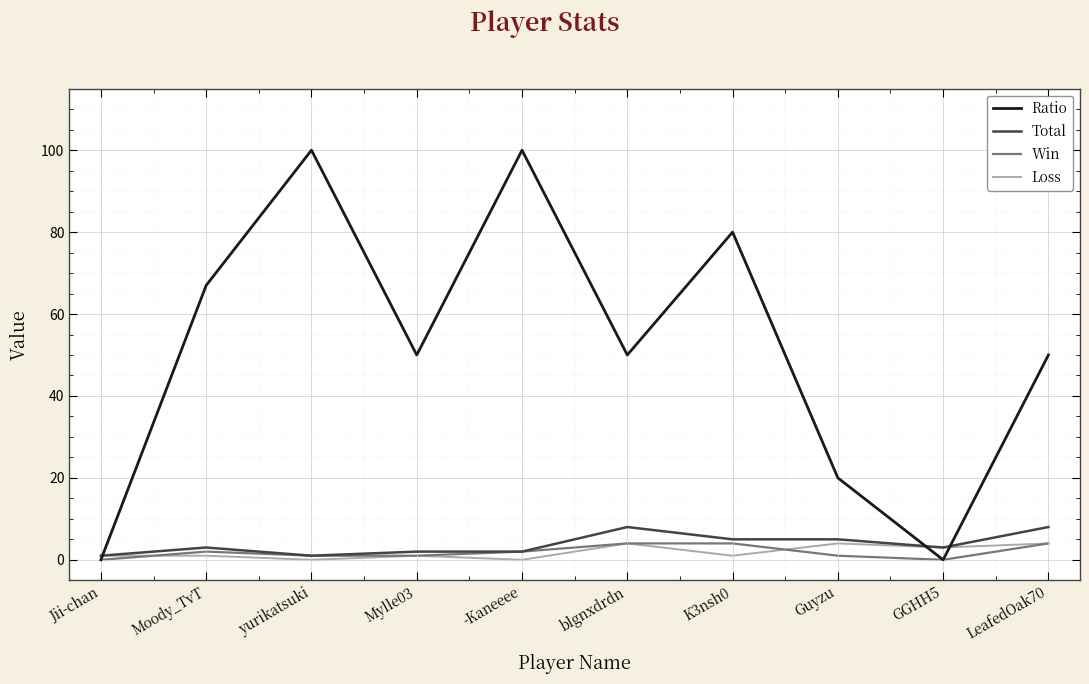

The value of Total at Mylle03 is 2. True or false?

True